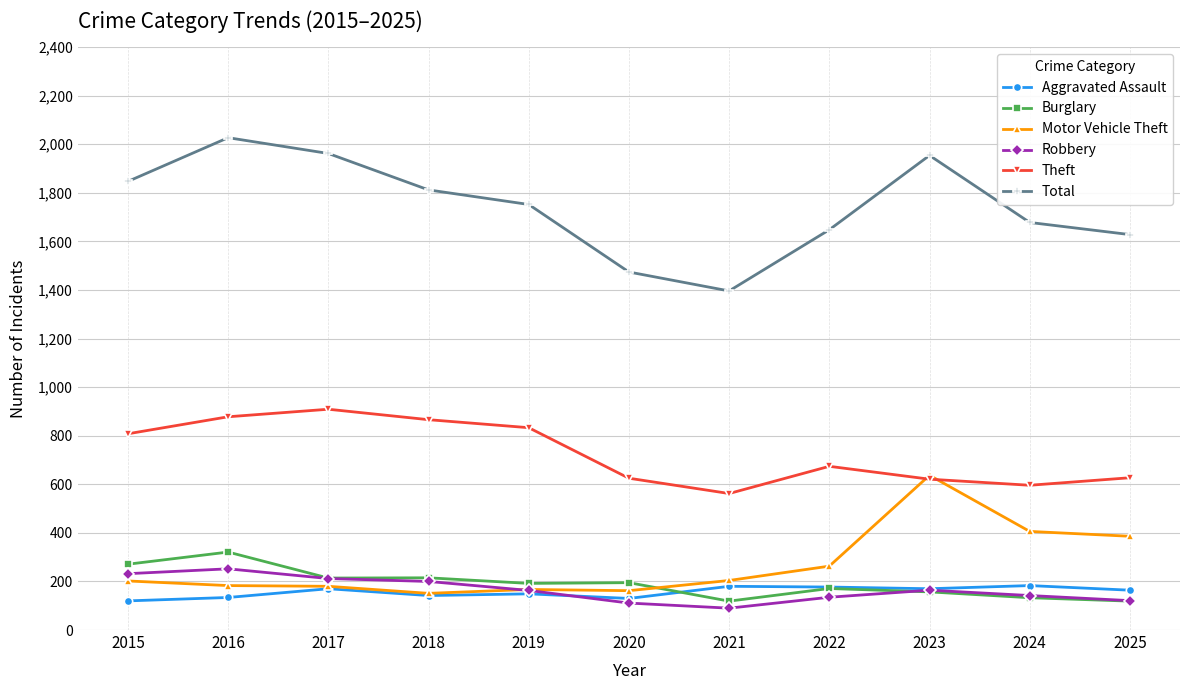

How many categories are shown in the chart?

11